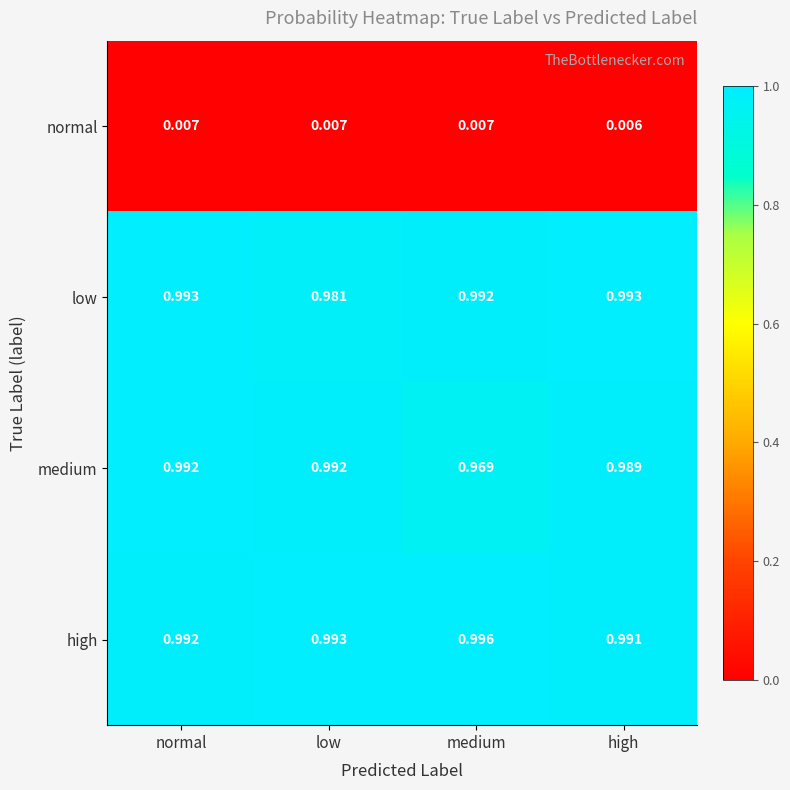

Which category has the lowest value in the low series?

low